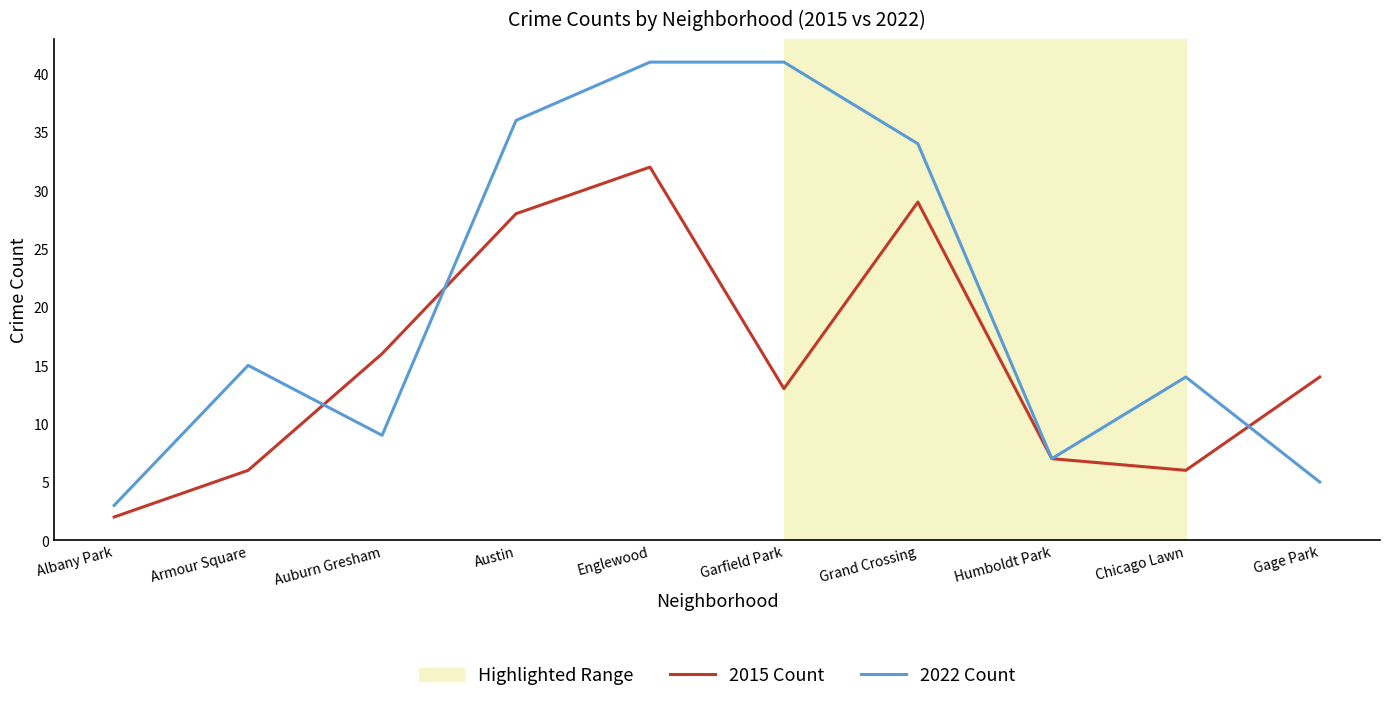

What position from the right is Humboldt Park?

3